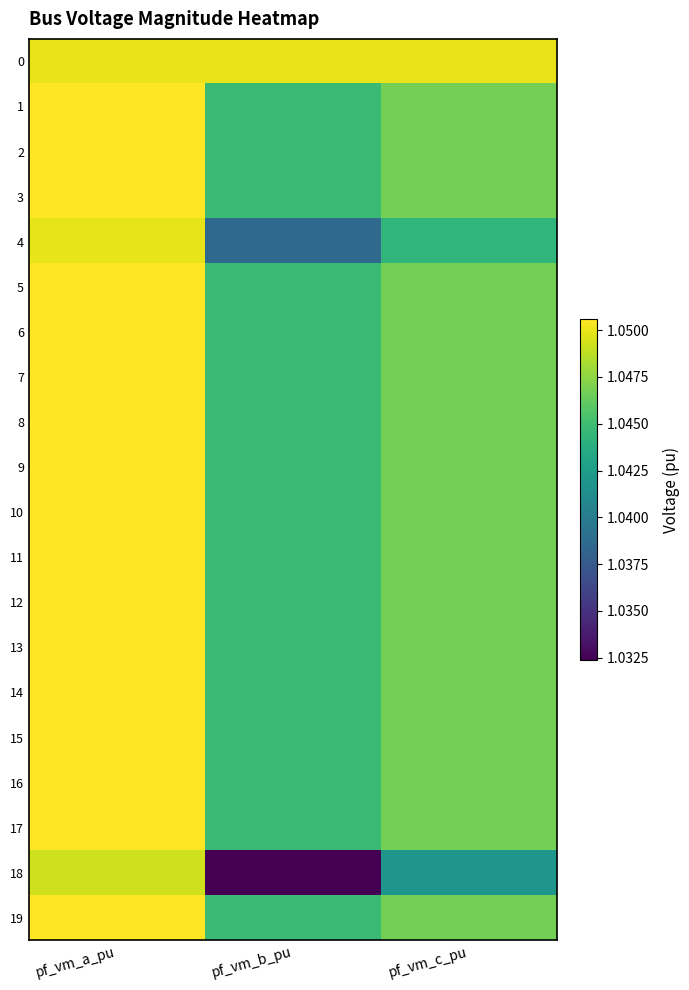

At pf_vm_a_pu, list the series in order from largest to smallest.

1, 5, 19, 2, 3, 6, 7, 11, 8, 9, 10, 12, 13, 14, 15, 16, 17, 0, 4, 18